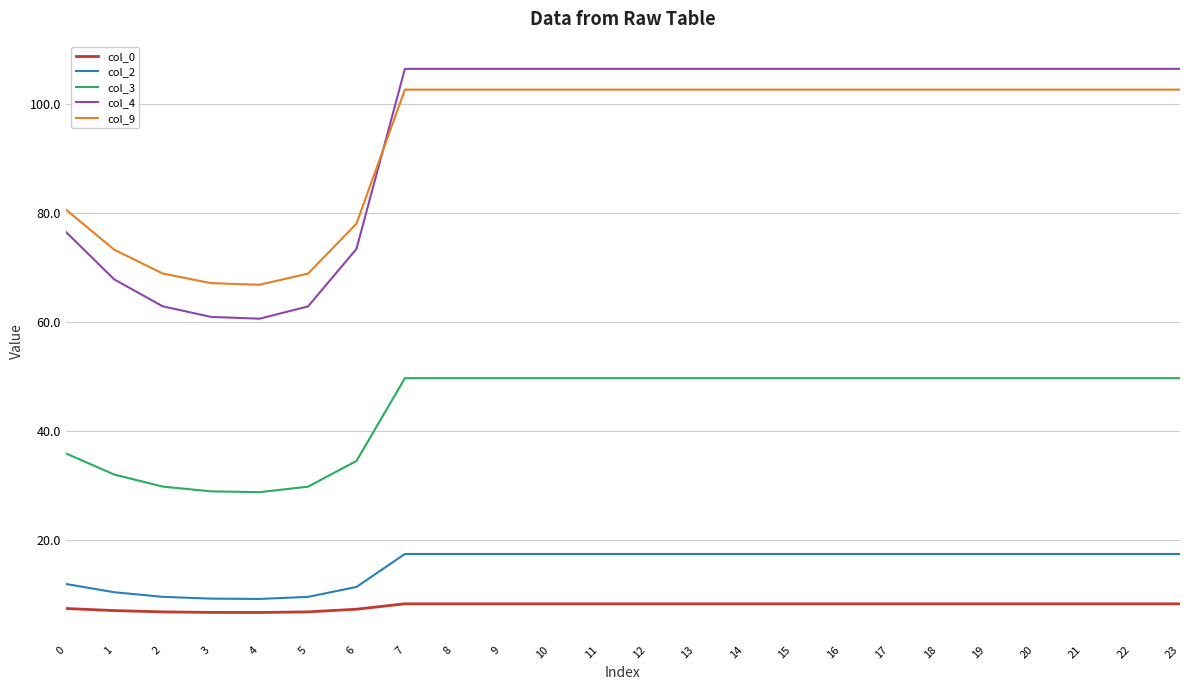

What is the minimum value shown in the chart?

6.6